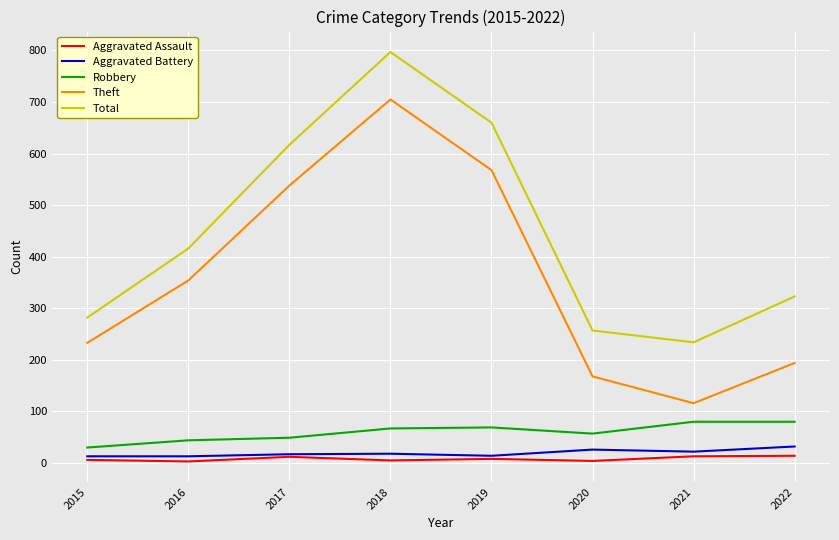

Where is the first local minimum for Total?

2021